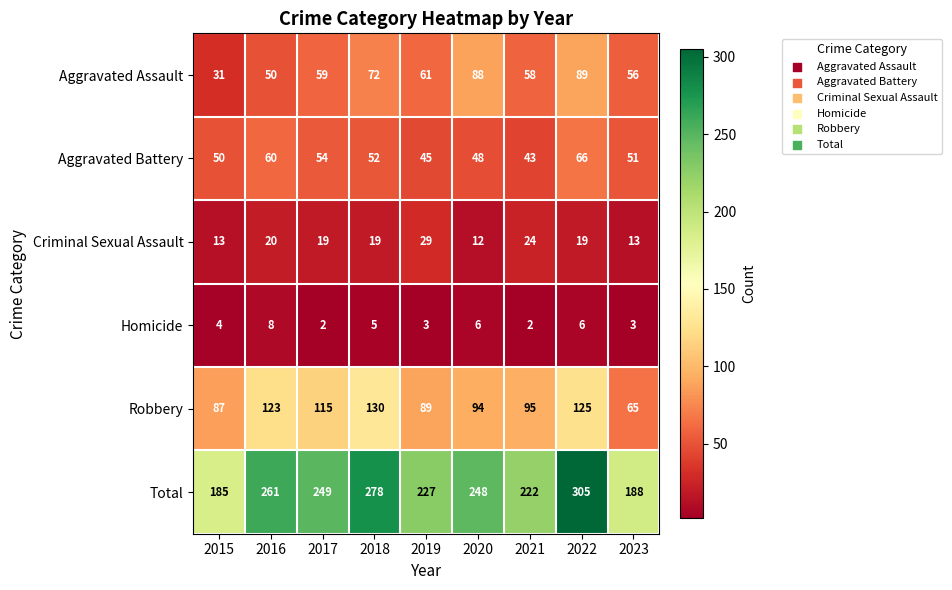

Is it true that Robbery equals 125 at 2022?

True